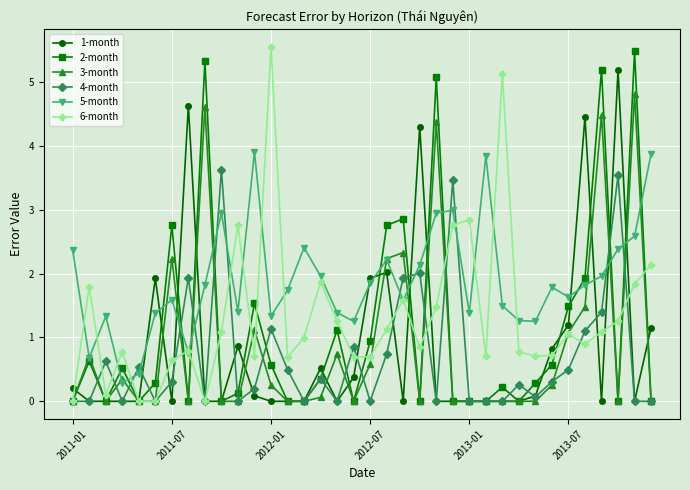

What is the value of the 3-month point at the 32nd from the left?

1.5